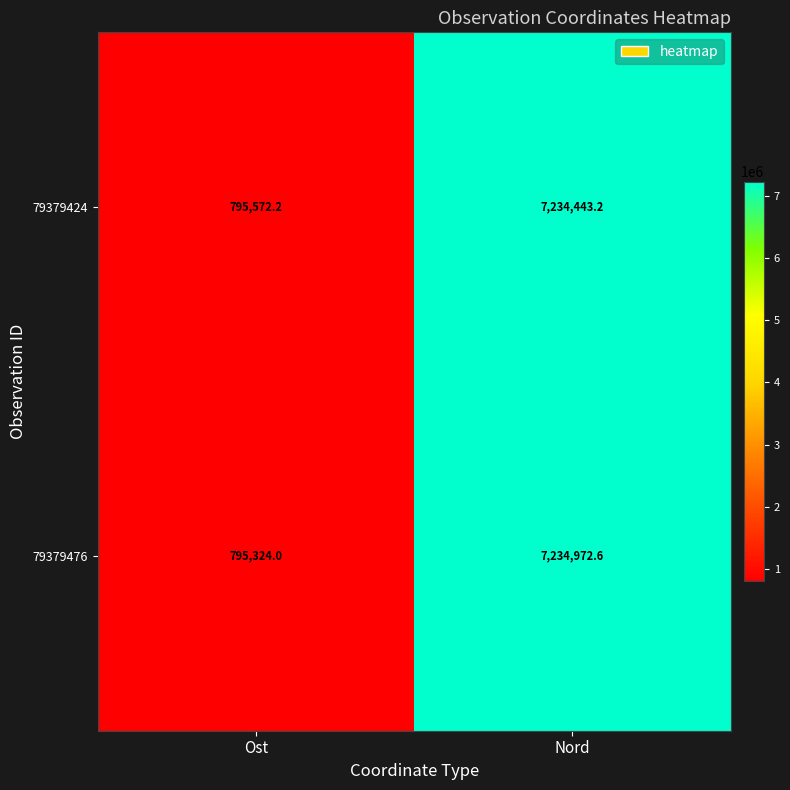

Which series has the largest total across all categories?

79379476